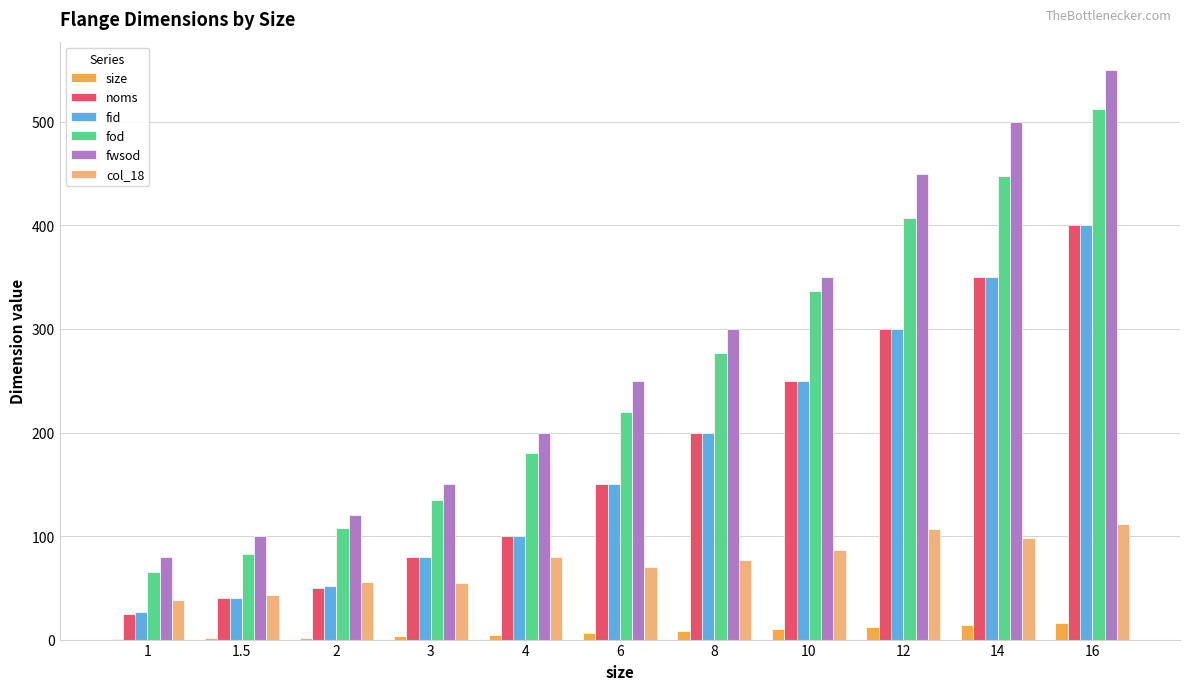

Which category has the highest value across all series?

16